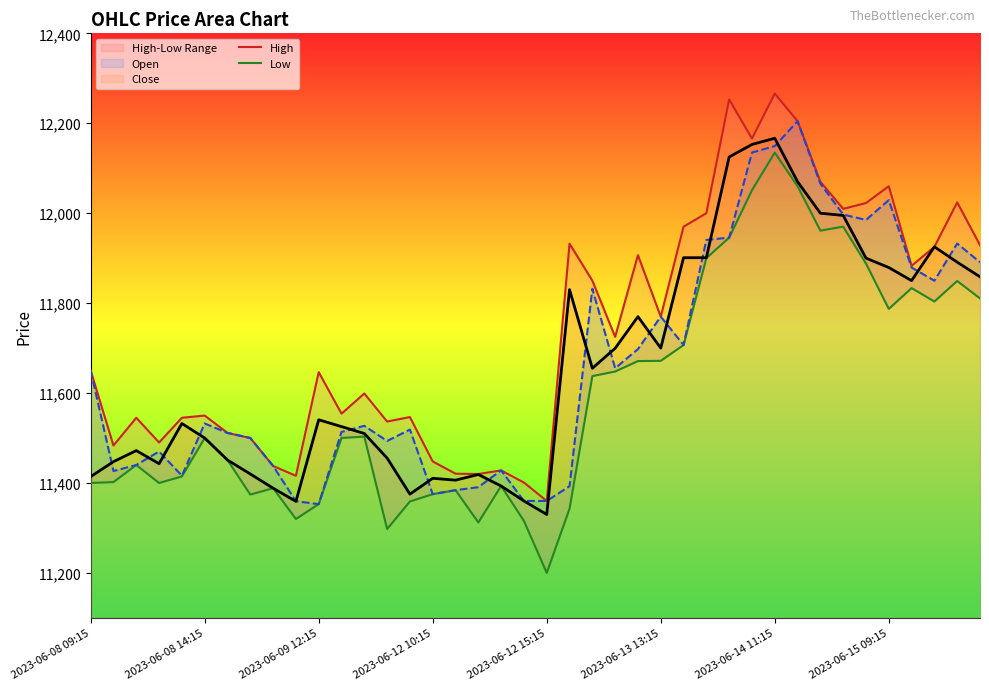

What is the highest value of the Close series?

12166.7